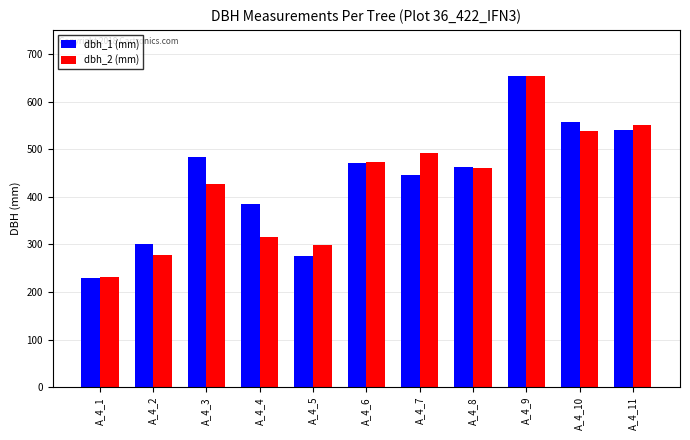

What is the approximate value of dbh_2 (mm) at A_4_5, to the nearest 10?

300